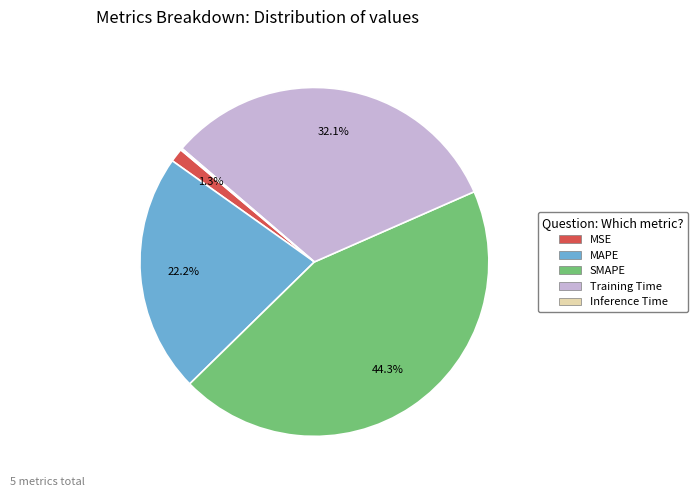

Does any single category account for the majority?

No